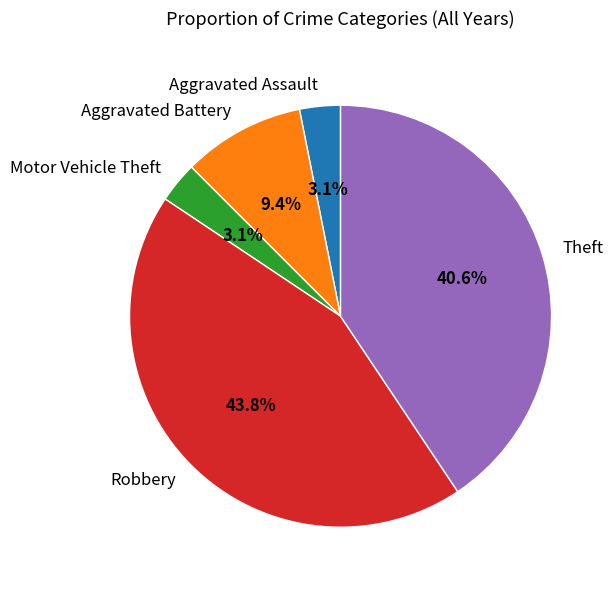

The Aggravated Battery slice represents 40% of the pie. True or false?

False